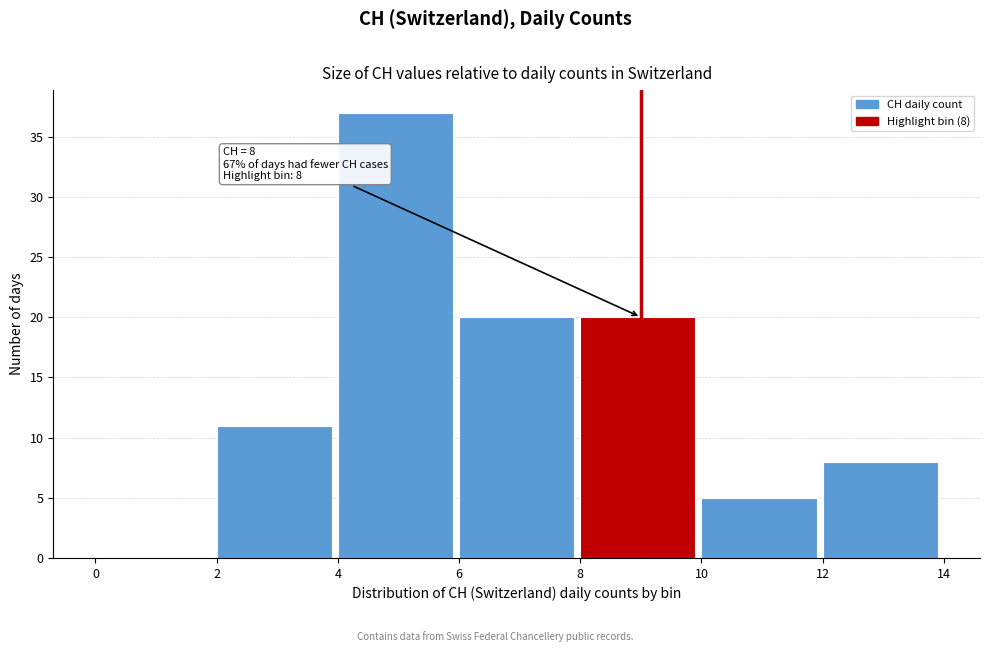

Over which range of the x-axis is the bar tallest?

4 to 6